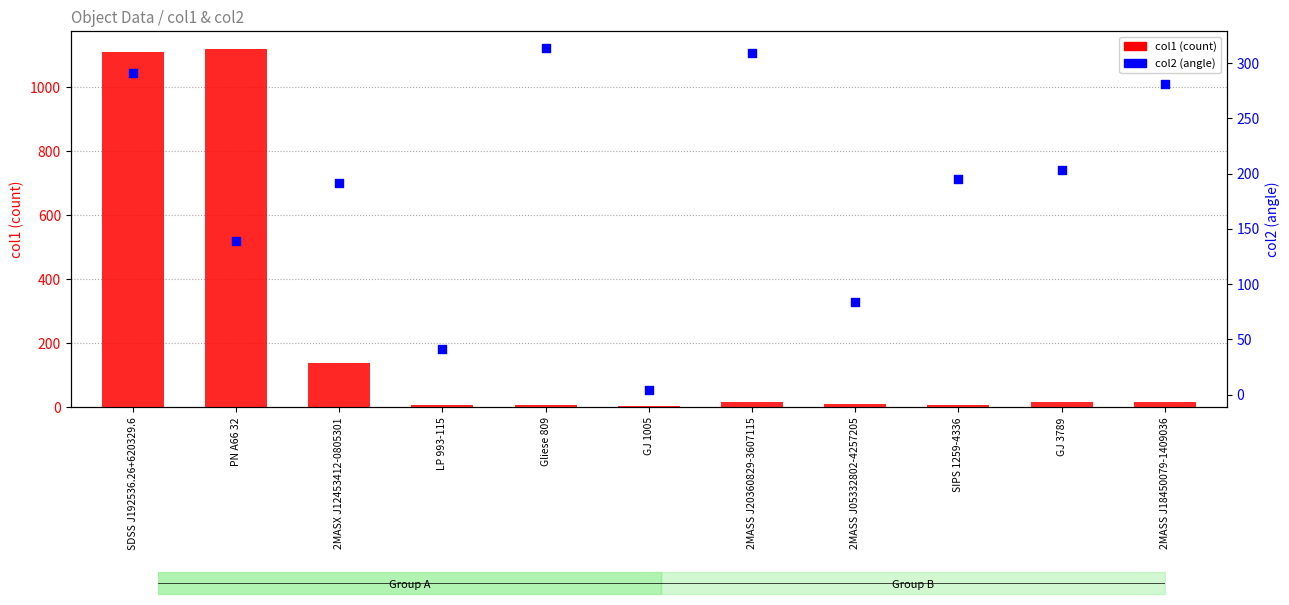

Which series reaches the maximum Y coordinate?

col1 (count)